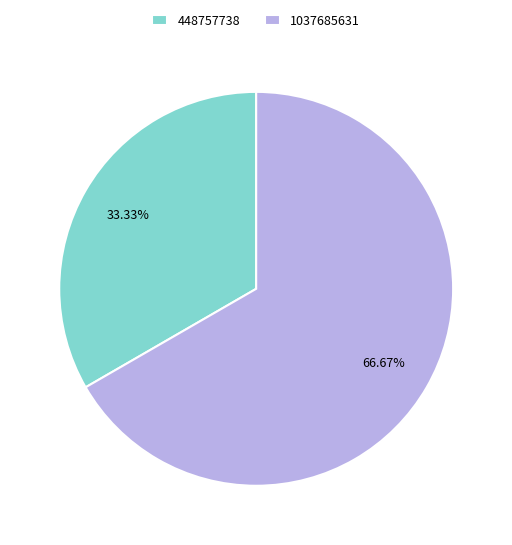

To the nearest percent, what is the average slice percentage?

50%